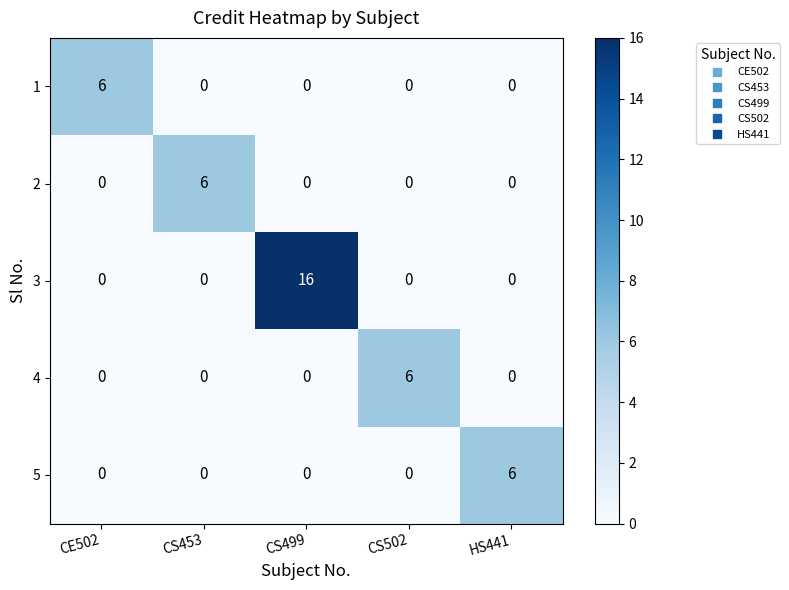

True or false: 4 has a value of -3 at CE502.

False